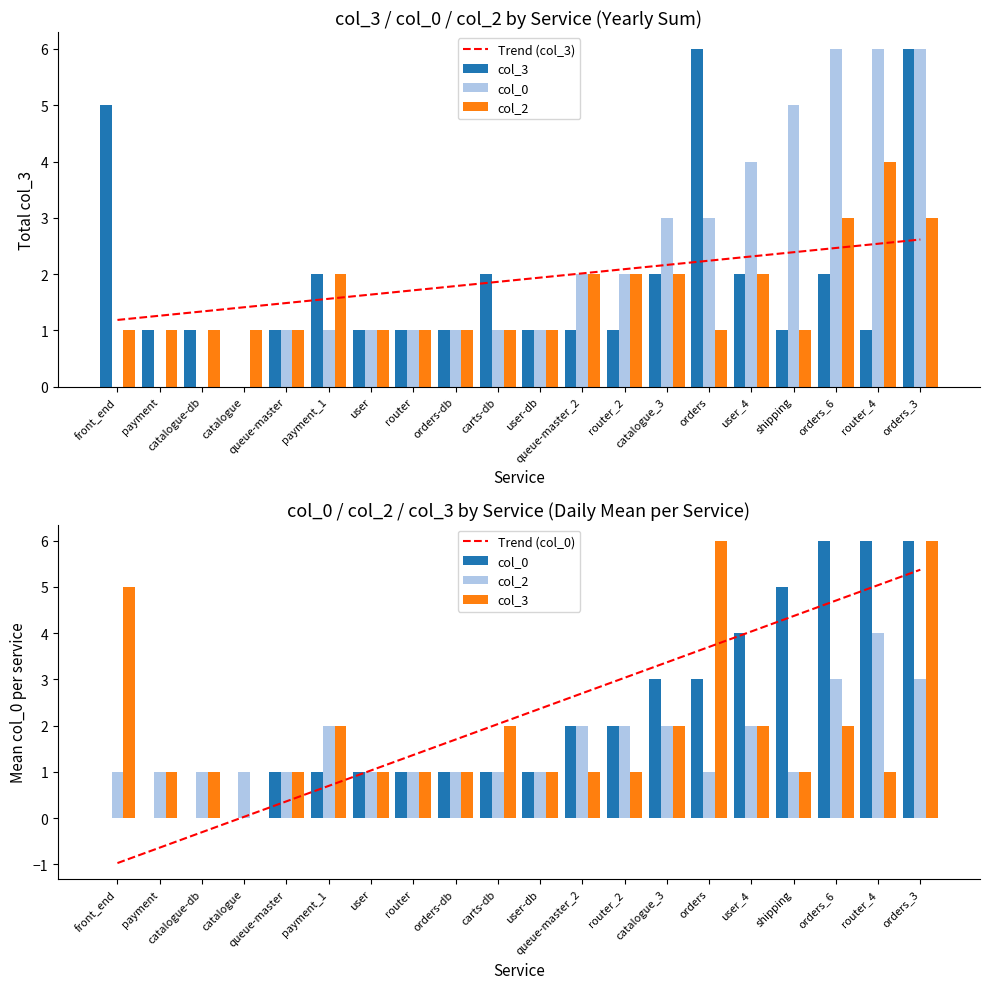

How many groups of bars are there?

20